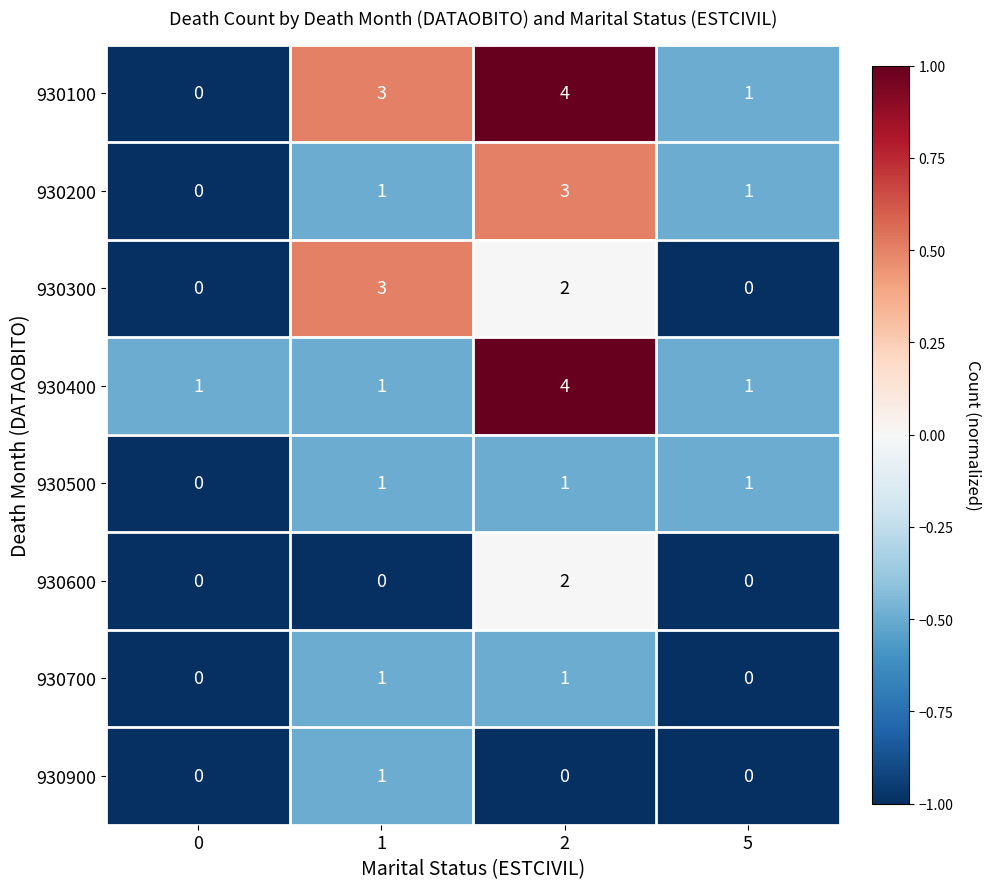

Which series has the largest range (max minus min)?

930100